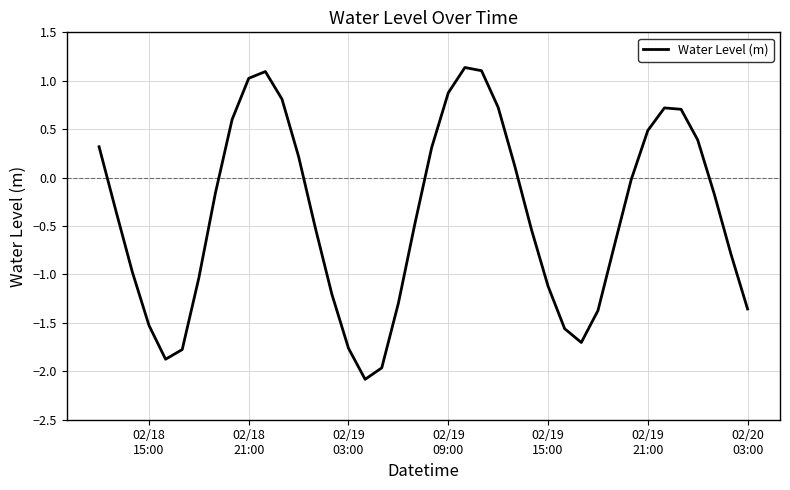

What is the difference between the maximum and minimum values?

3.2